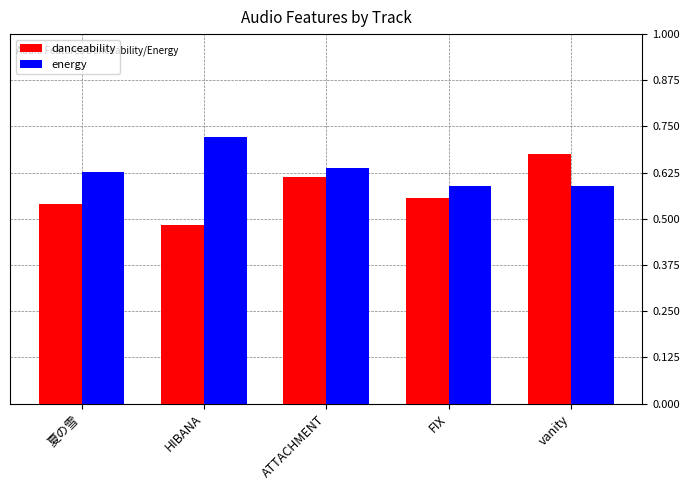

Which category has the highest value across all series?

HIBANA